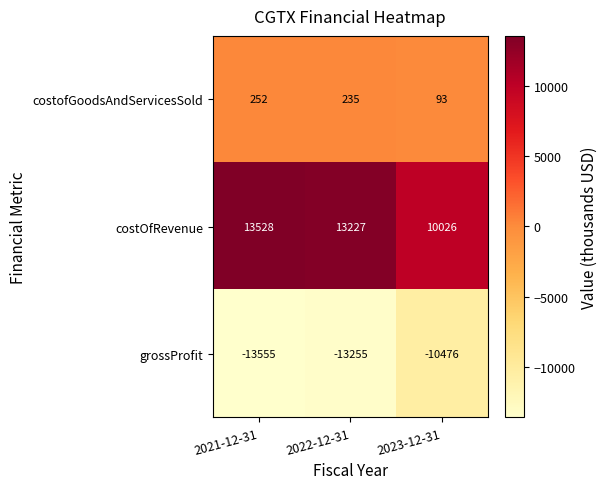

Count the number of data series in this chart.

3